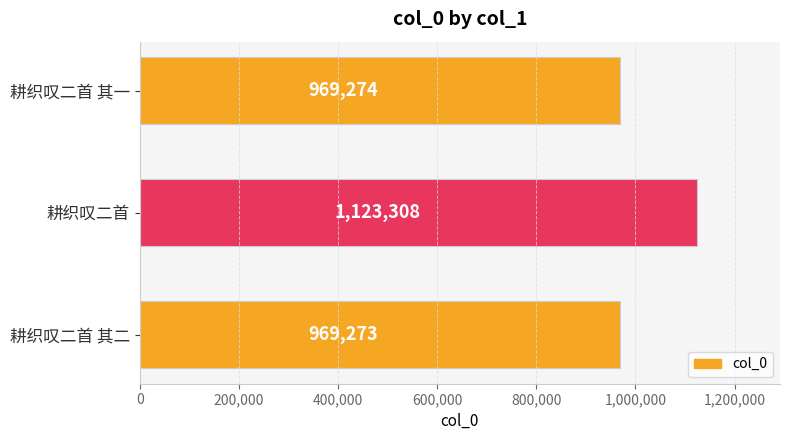

Rank the categories by value from highest to lowest.

耕织叹二首, 耕织叹二首 其一, 耕织叹二首 其二